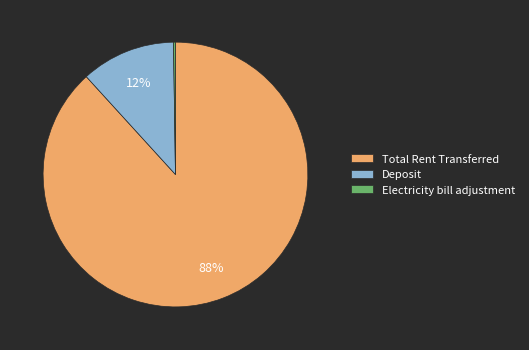

Does Deposit account for over 50% of the chart?

No